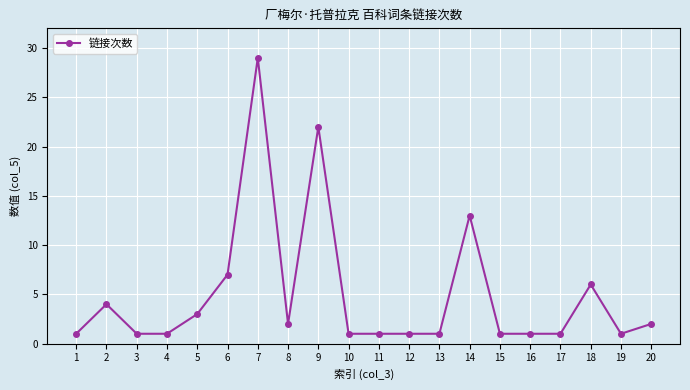

How many lines are shown in the chart?

1